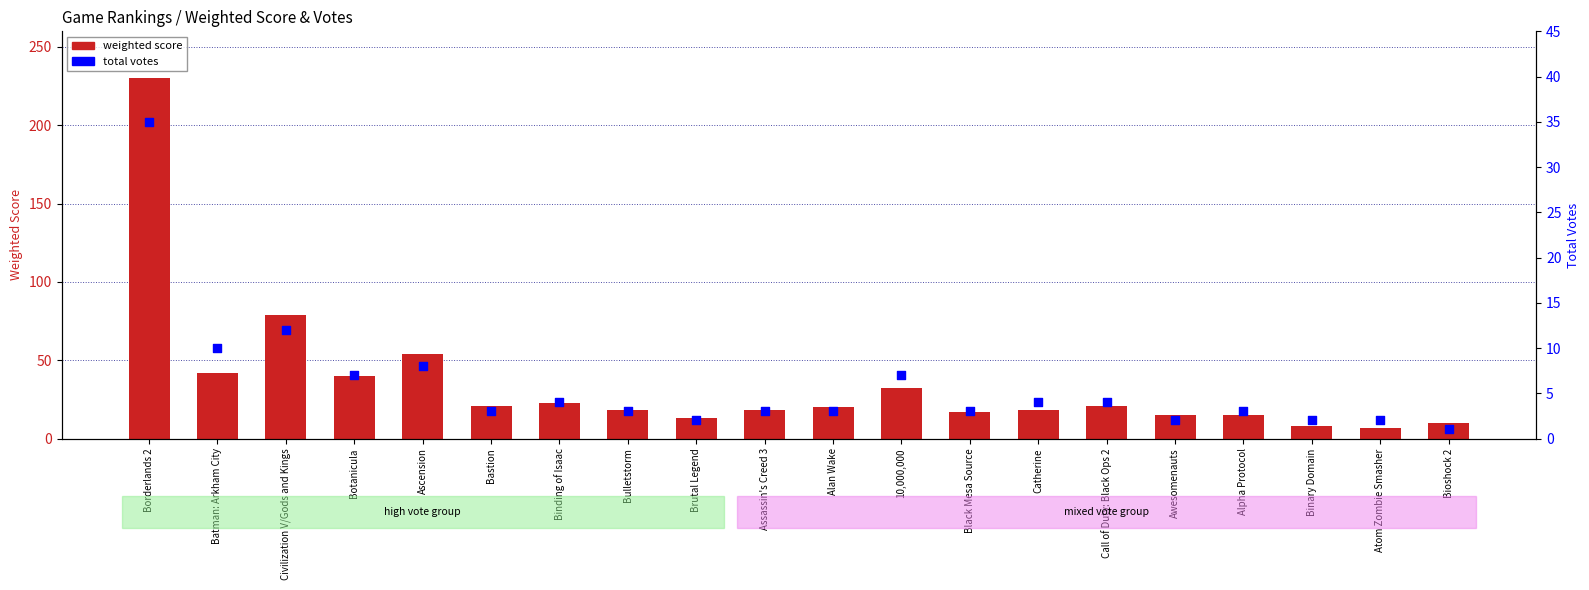

Which series reaches the maximum Y coordinate?

weighted score